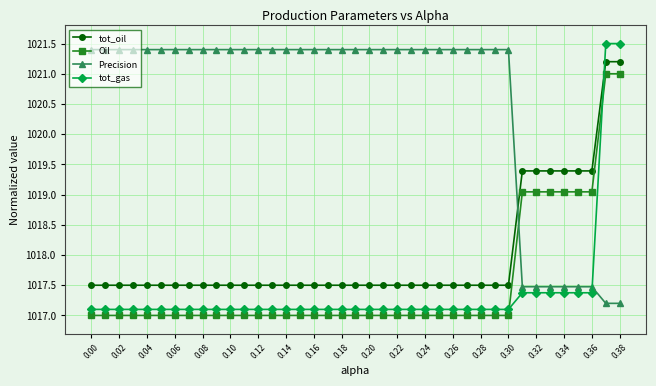

How many lines are shown in the chart?

4